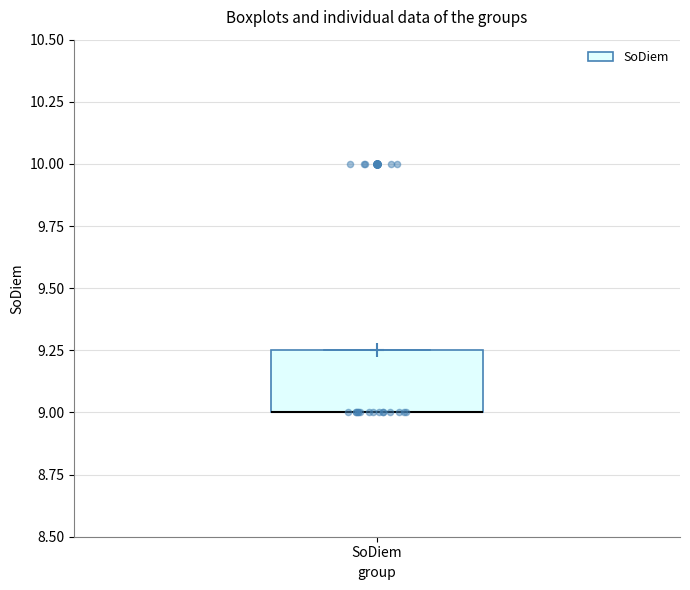

Transcribe this box plot: give where the median line is, the range the box spans, and where the two whiskers end, as read against the y-axis. The values are not printed on the chart, so give them approximately, as read against the axis.

median 9.00 (drawn on the box's lower edge), box 9.00 to 9.25, whiskers 9.00 to 9.25